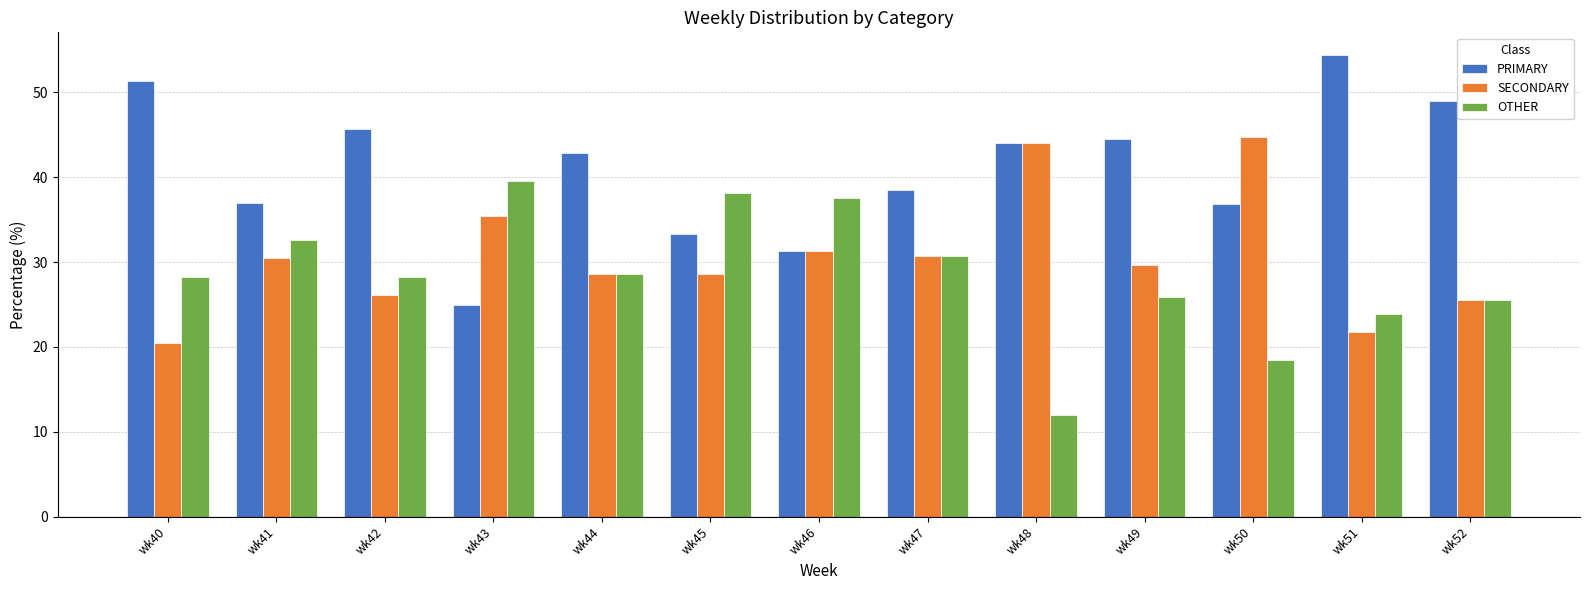

Is it true that OTHER equals 18.4 at wk50?

True